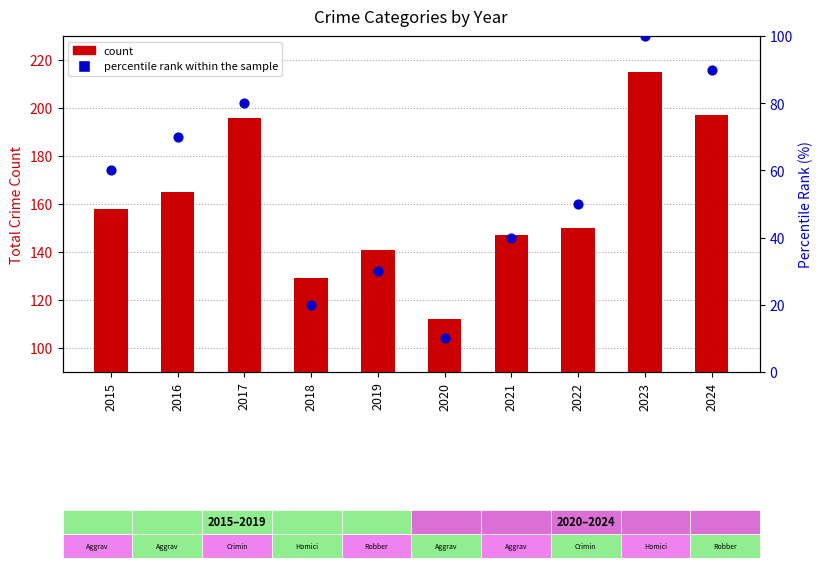

Which series reaches the minimum Y coordinate?

percentile rank within the sample